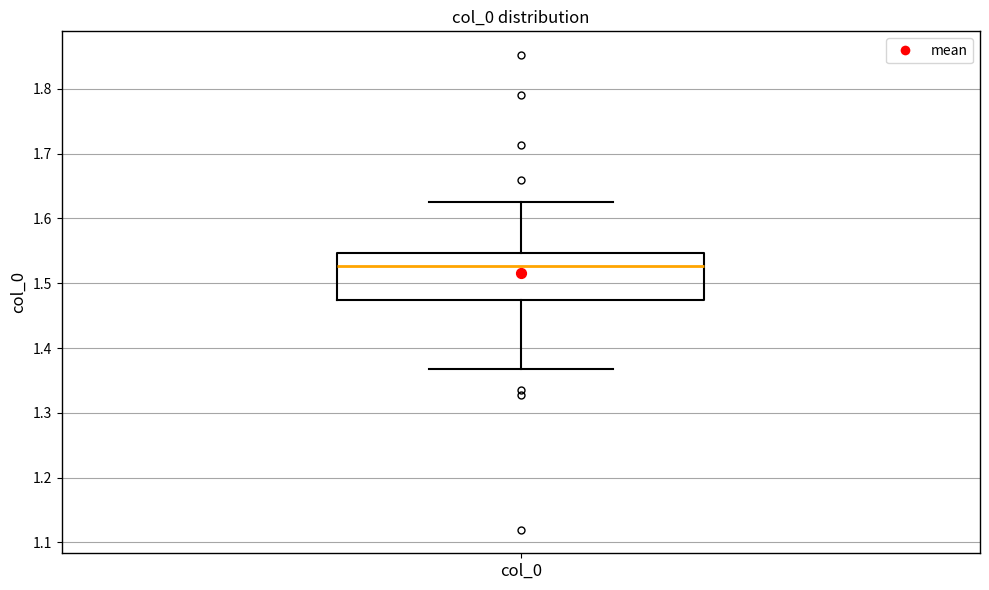

Read this box plot against the y-axis: the position of the median line, the range covered by the box, and the ends of both whiskers. The values are not printed on the chart, so give them approximately, as read against the axis.

median 1.53, box 1.47 to 1.55, whiskers 1.37 to 1.63